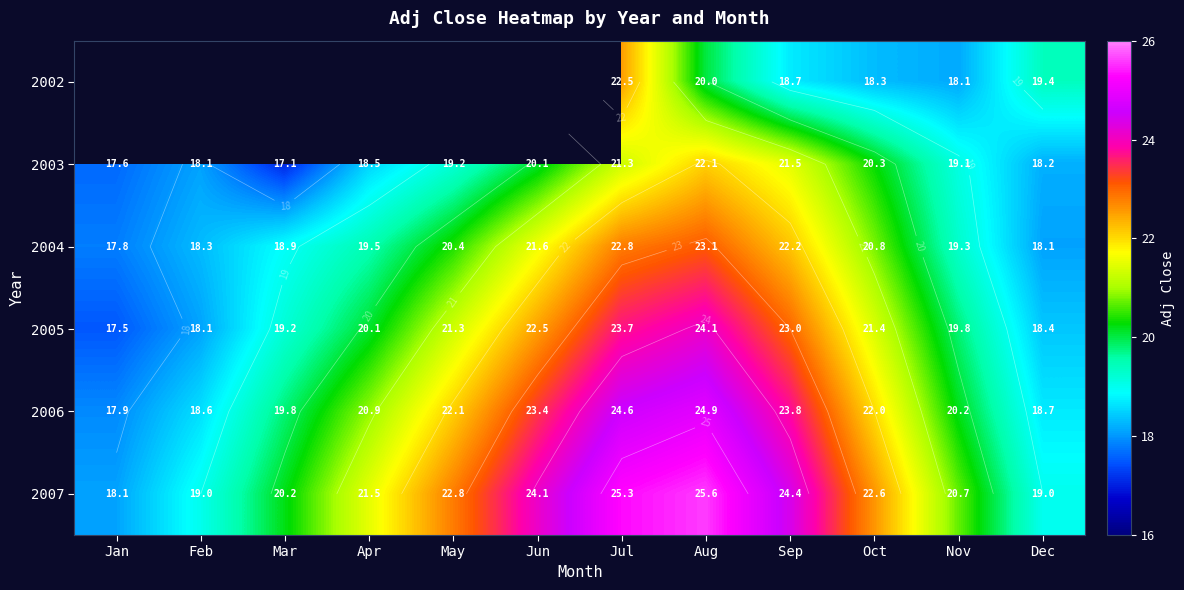

Is it true that 2004 equals 30.2 at Jul?

False